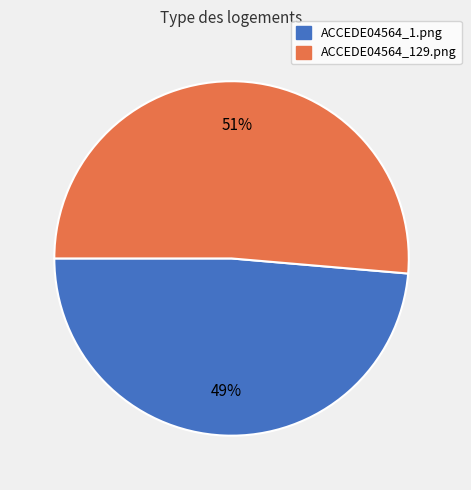

True or false: ACCEDE04564_1.png accounts for 42% of the total.

False